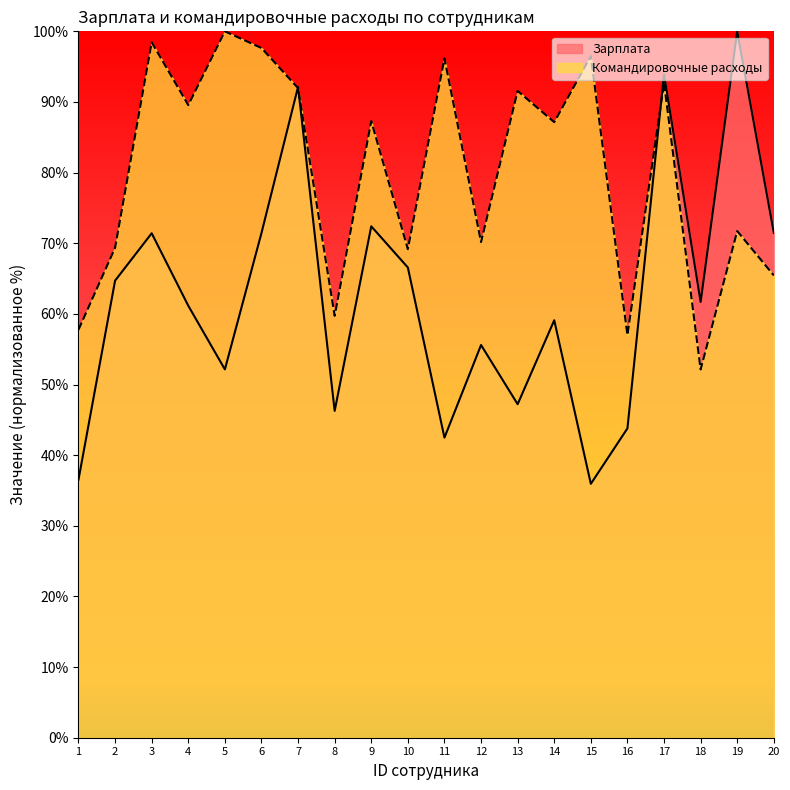

Reading left to right, extract all data points from this chart.

Зарплата: 36.5	64.7	71.4	61.2	52.1	71.4	92.1	46.3	72.4	66.6	42.5	55.6	47.2	59.1	35.9	43.8	93.9	61.7	100.0	71.5
Командировочные расходы: 57.8	69.4	98.4	89.6	100.0	97.6	92.0	59.7	87.3	69.2	96.2	70.2	91.6	87.1	96.5	57.0	92.7	52.1	71.7	65.4